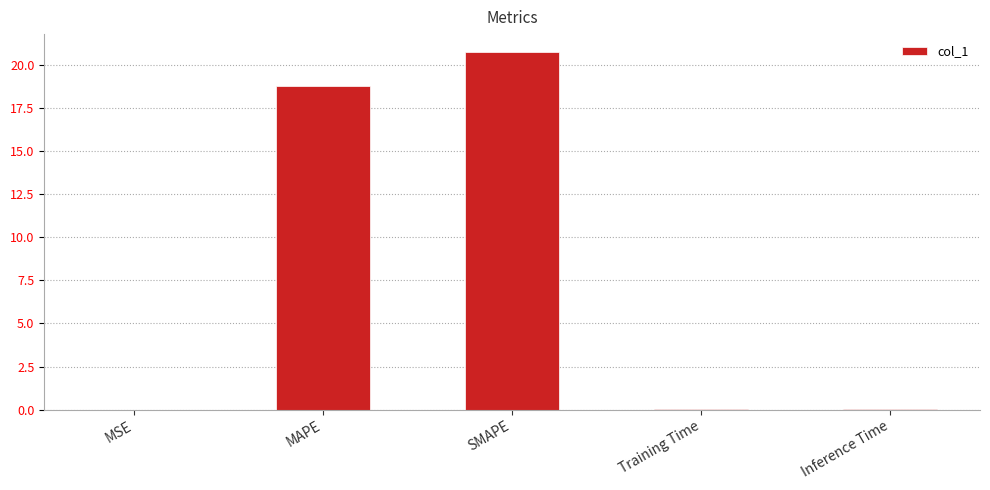

The chart shows a value of 0.0 at MSE. True or false?

True